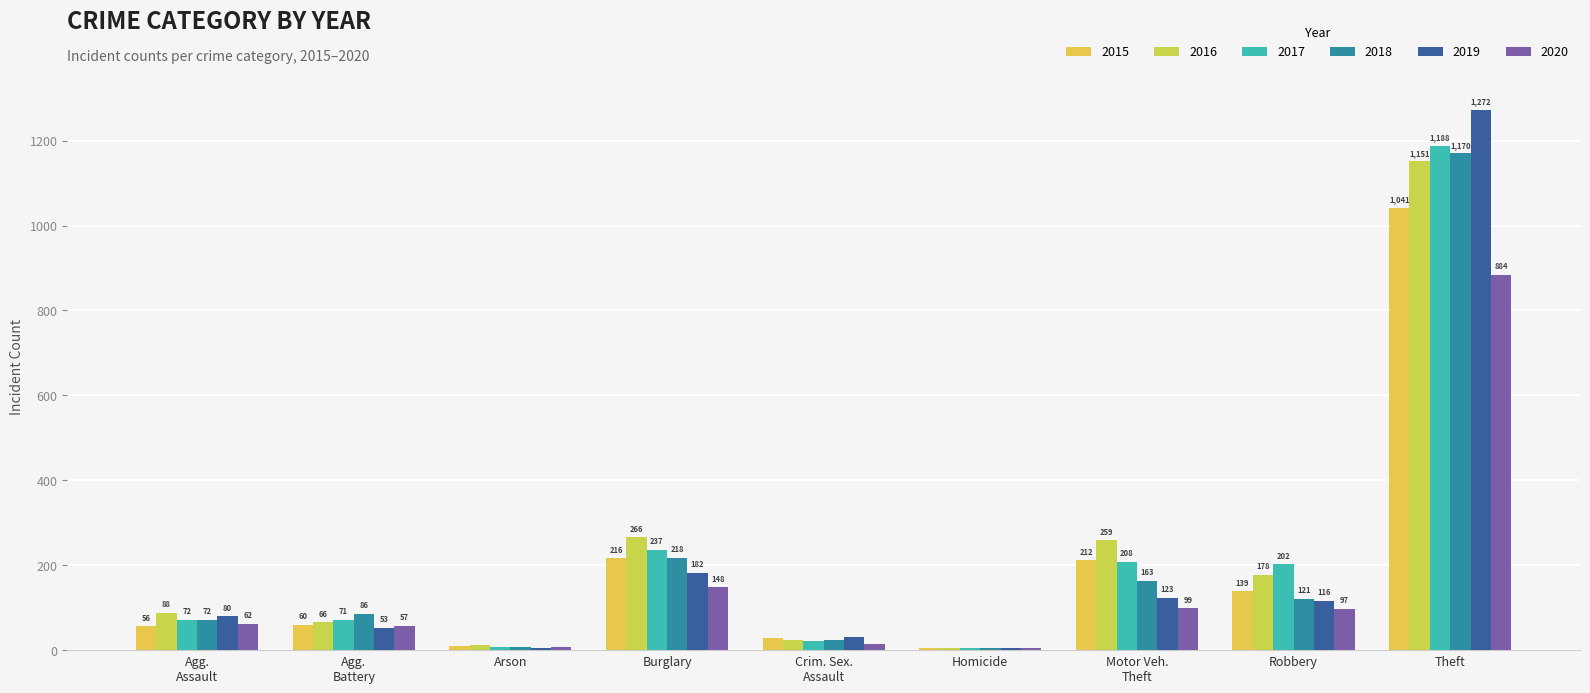

Is it true that 2020 equals 97 at Robbery?

True